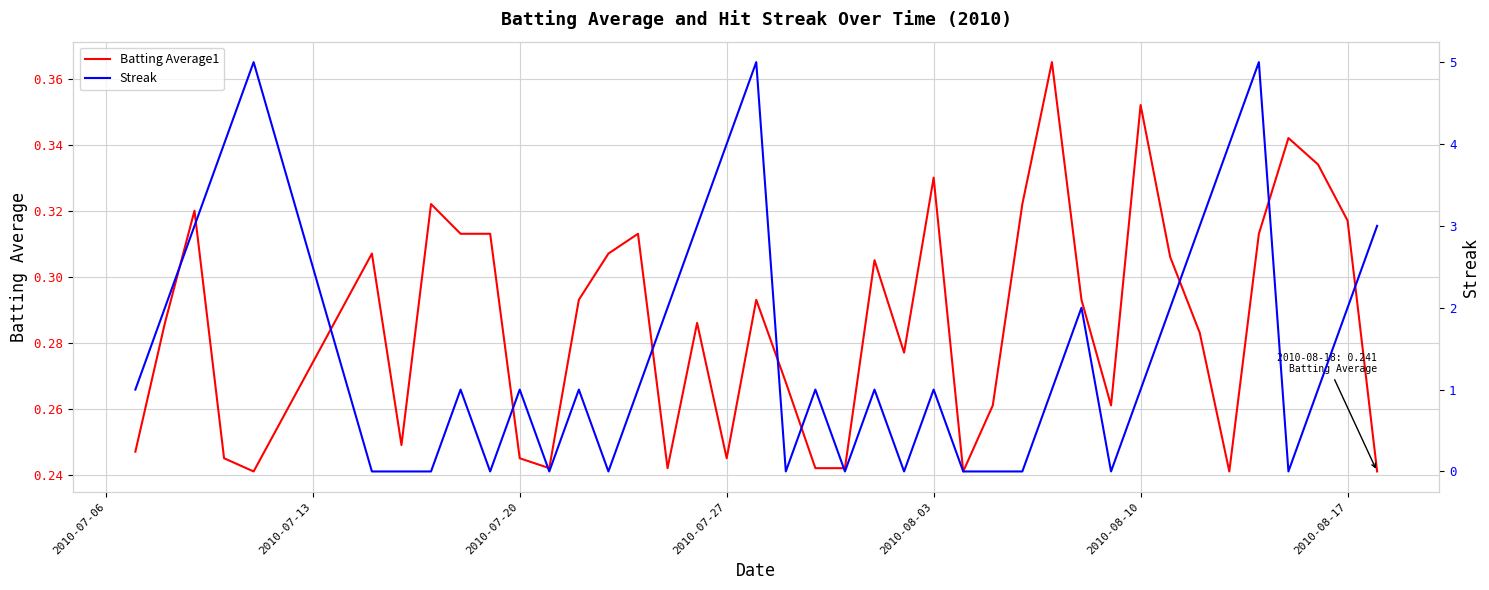

What is the difference between the maximum and minimum values in the Batting Average1 series?

0.1